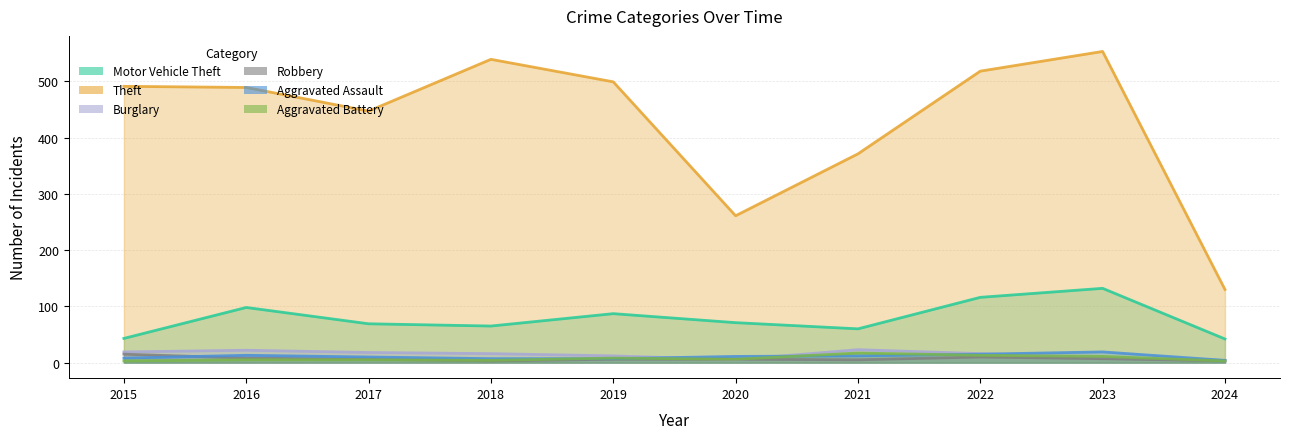

Which series changed the most between 2019 and 2021?

Theft